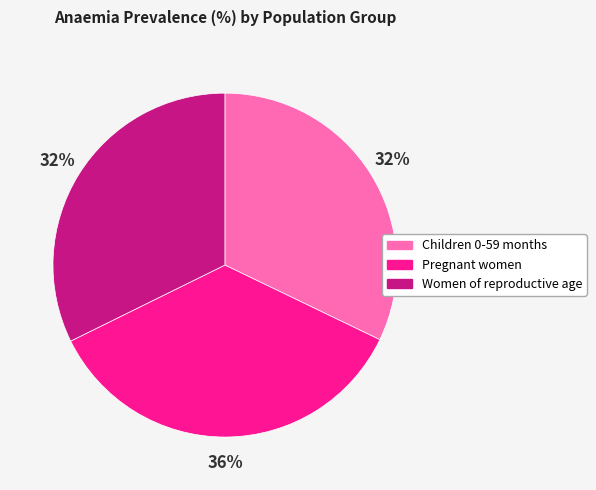

Is it true that Children 0-59 months is 23% of the pie?

False